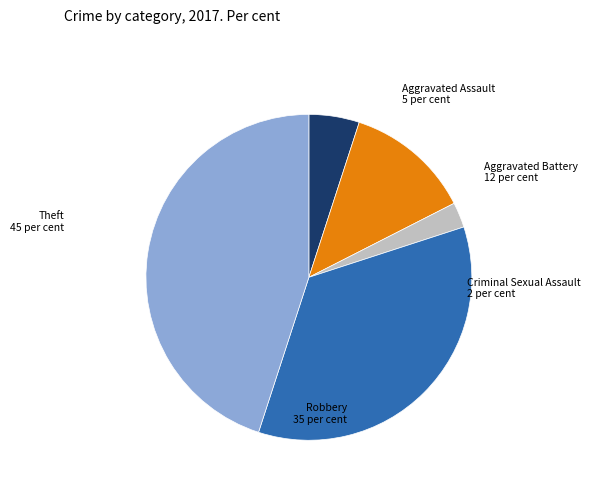

Which category has the biggest portion of the pie?

Theft